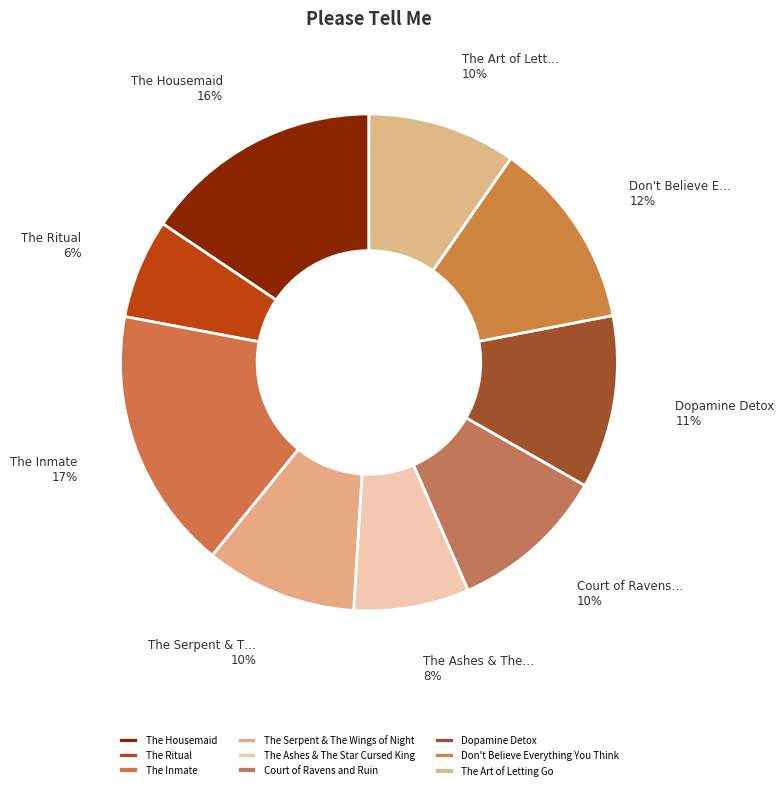

How many segments does this pie chart have?

9